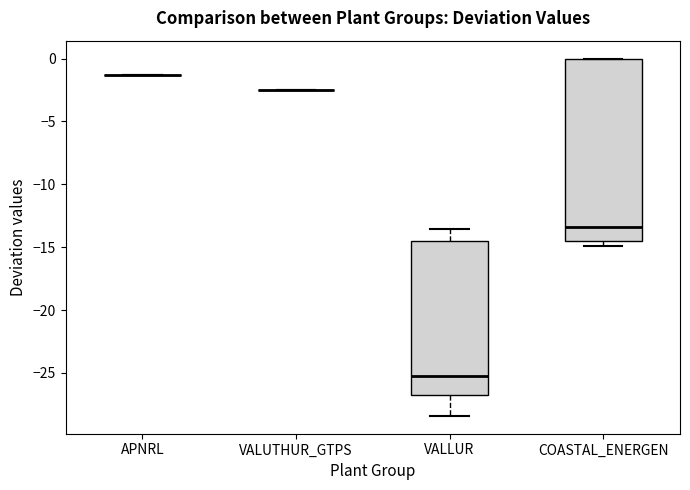

Where does the lower whisker of the box for VALLUR end on the y-axis? The values are not printed on the chart, so give them approximately, as read against the axis.

-28.5